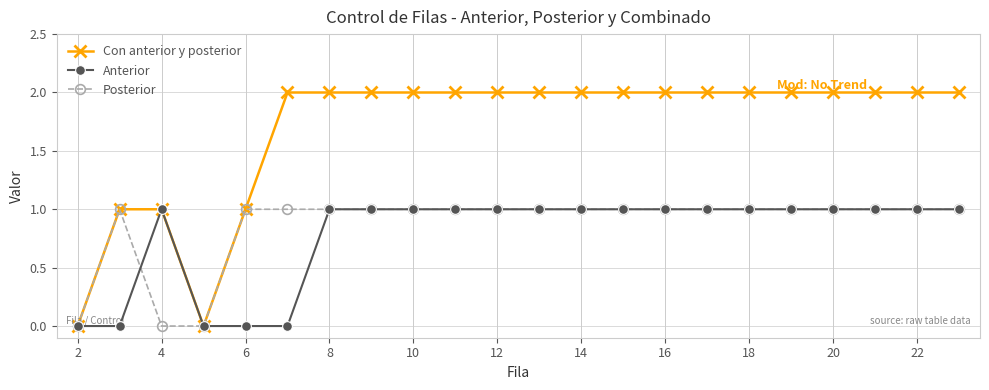

Which series has the largest total across all categories?

Con anterior y posterior